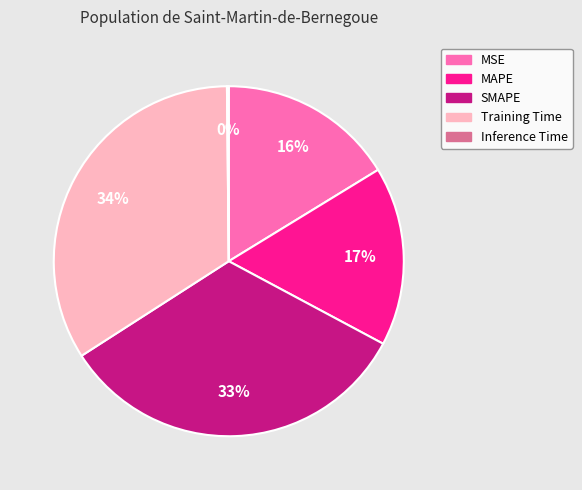

What percentage is the Training Time slice, to the nearest percent?

34%